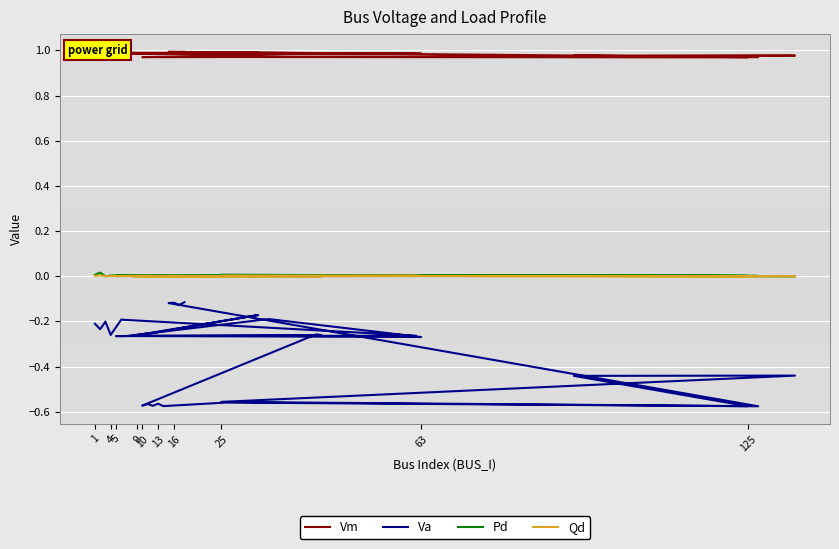

Does the chart display data point markers on the line(s)?

No